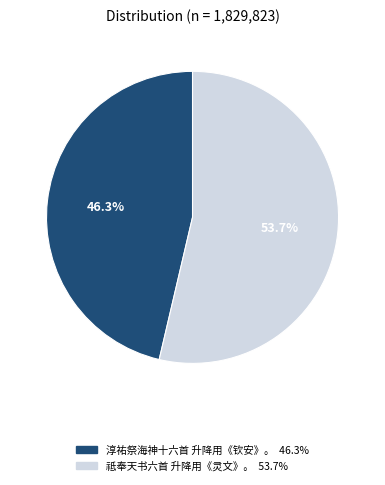

Count the number of slices in the pie.

2